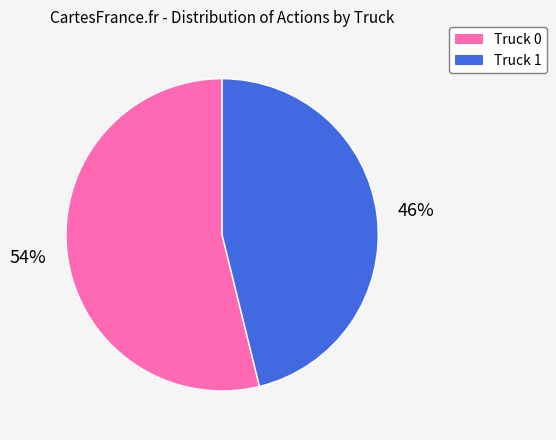

To the nearest percent, what is the combined percentage of Truck 1 and Truck 0?

100%